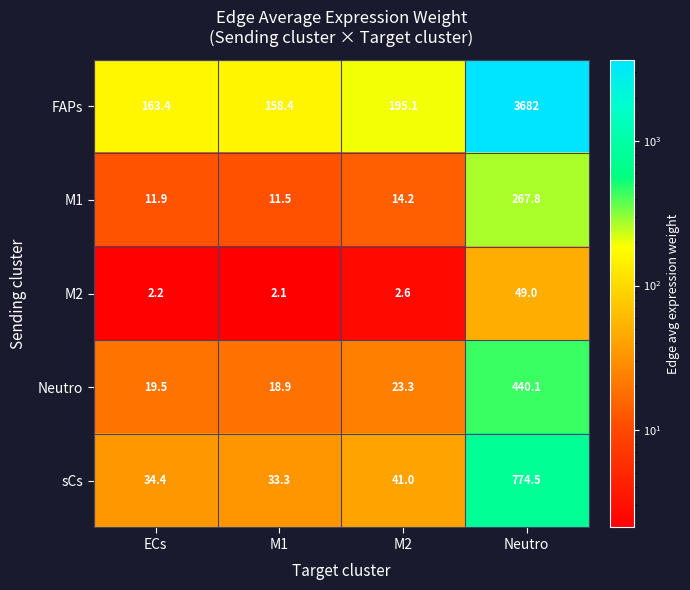

How many series are shown in this chart?

5